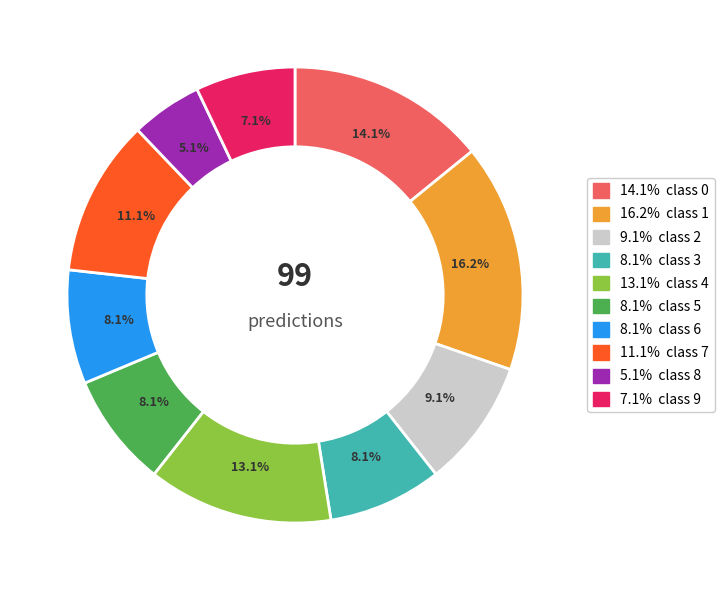

How many segments does this pie chart have?

10